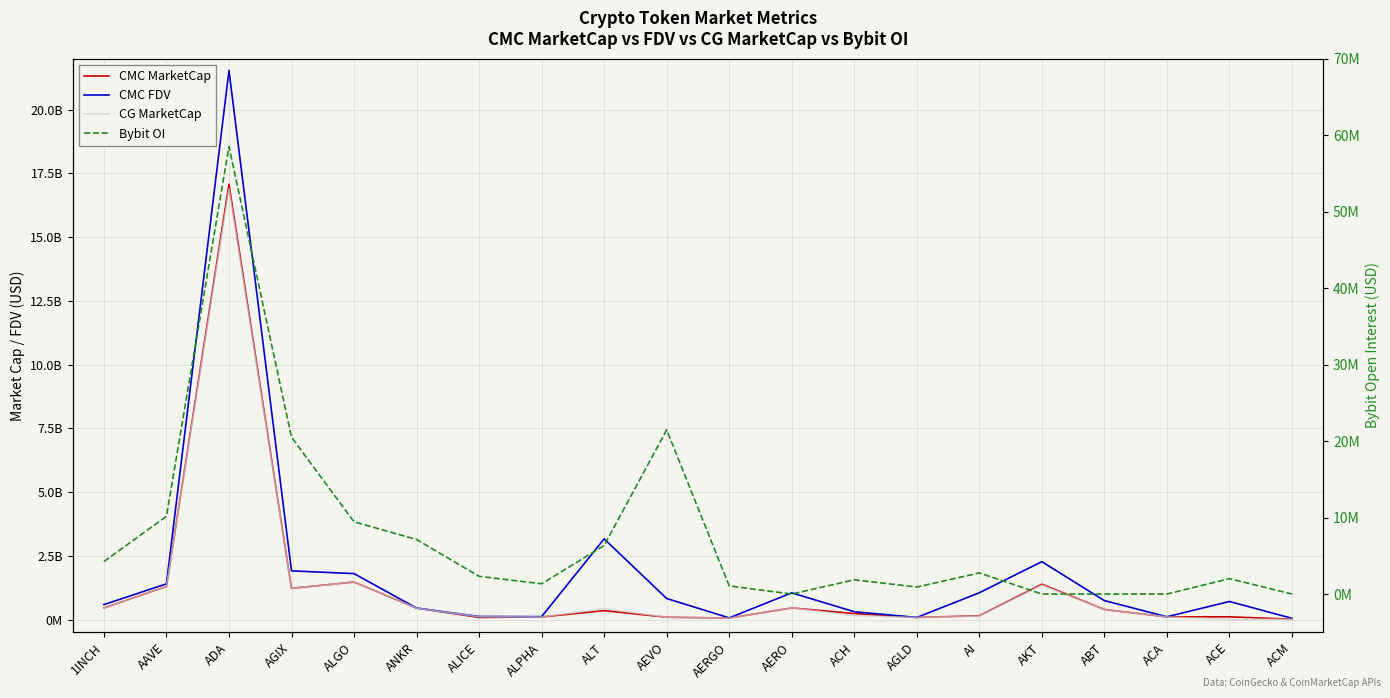

Reading left to right, list all the values displayed in this chart.

CMC MarketCap: 452021901.1	1297599836.3	17075073593.6	1224228753.4	1469277437.6	450237260.8	80958340.6	98688054.4	348026689.4	90692232.0	57171391.8	454475769.7	234289343.9	81877603.7	147968079.0	1385559728.4	393269901.4	103933043.5	105769744.1	14390803.6
CMC FDV: 585247117.6	1401357518.7	21535178615.2	1909500209.3	1801197687.1	450237260.8	119208316.0	113434545.2	3163878994.2	824474836.2	64237519.0	1046260568.2	305321017.6	81877603.7	1049884374.3	2268959049.8	742212137.2	107982383.2	707714706.0	46410329.7
CG MarketCap: 451169014.0	1298032102.0	16894549917.0	1222881764.0	1465422660.0	449457091.0	107289892.0	98525797.0	429133671.0	90969909.0	56154584.0	454844089.0	151512935.0	81736541.0	136281871.0	1351219466.0	393340978.0	103785508.0	0.0	14449209.0
Bybit OI: 4250334.0	10164203.0	58511685.0	20498284.0	9444889.0	7132389.0	2315213.0	1340020.0	6348749.0	21464246.0	1065210.0	0.0	1860137.0	915647.0	2757415.0	0.0	0.0	0.0	2011496.0	0.0